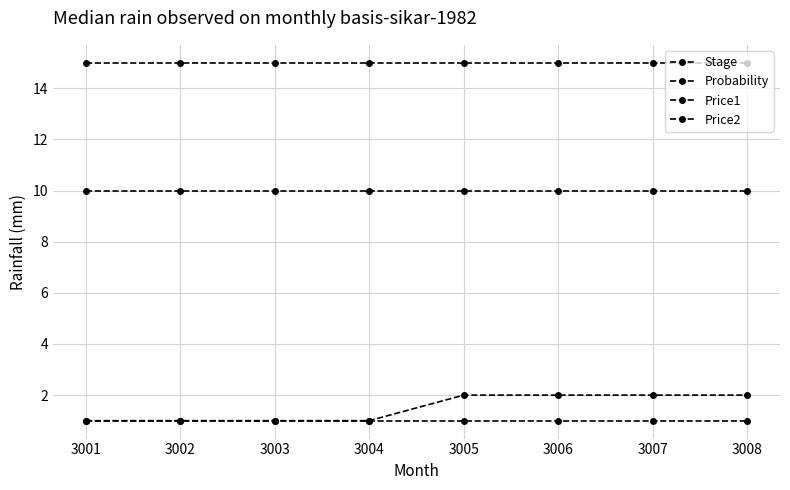

Count the number of categories in the chart.

8